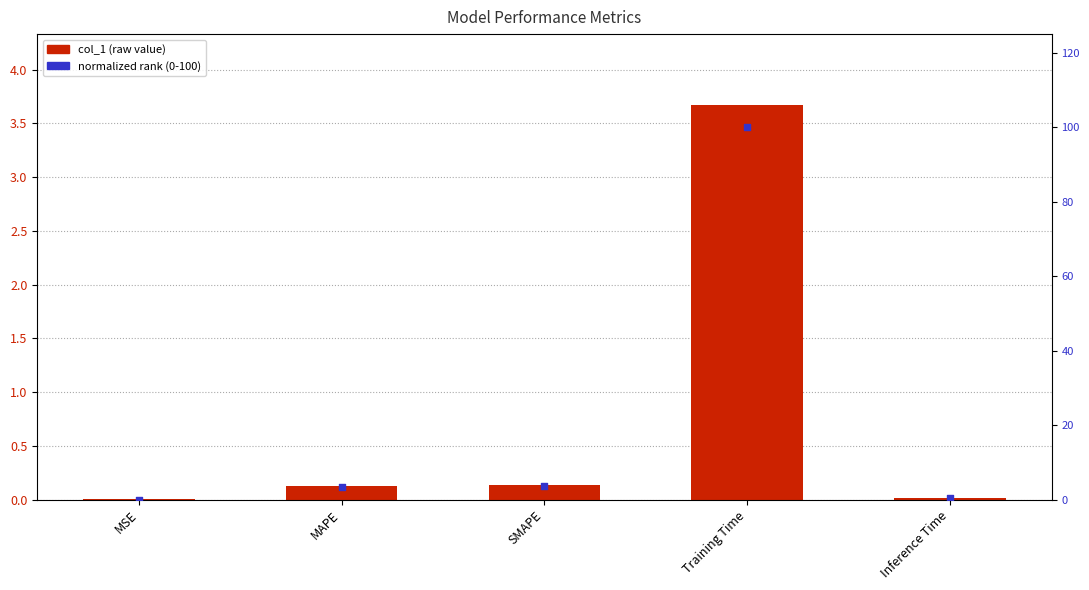

At which category is the sum across all series the highest?

Training Time